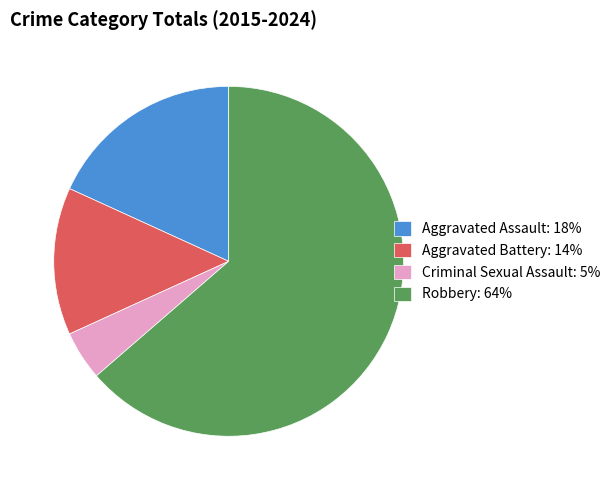

Is there a majority slice in this chart?

Yes